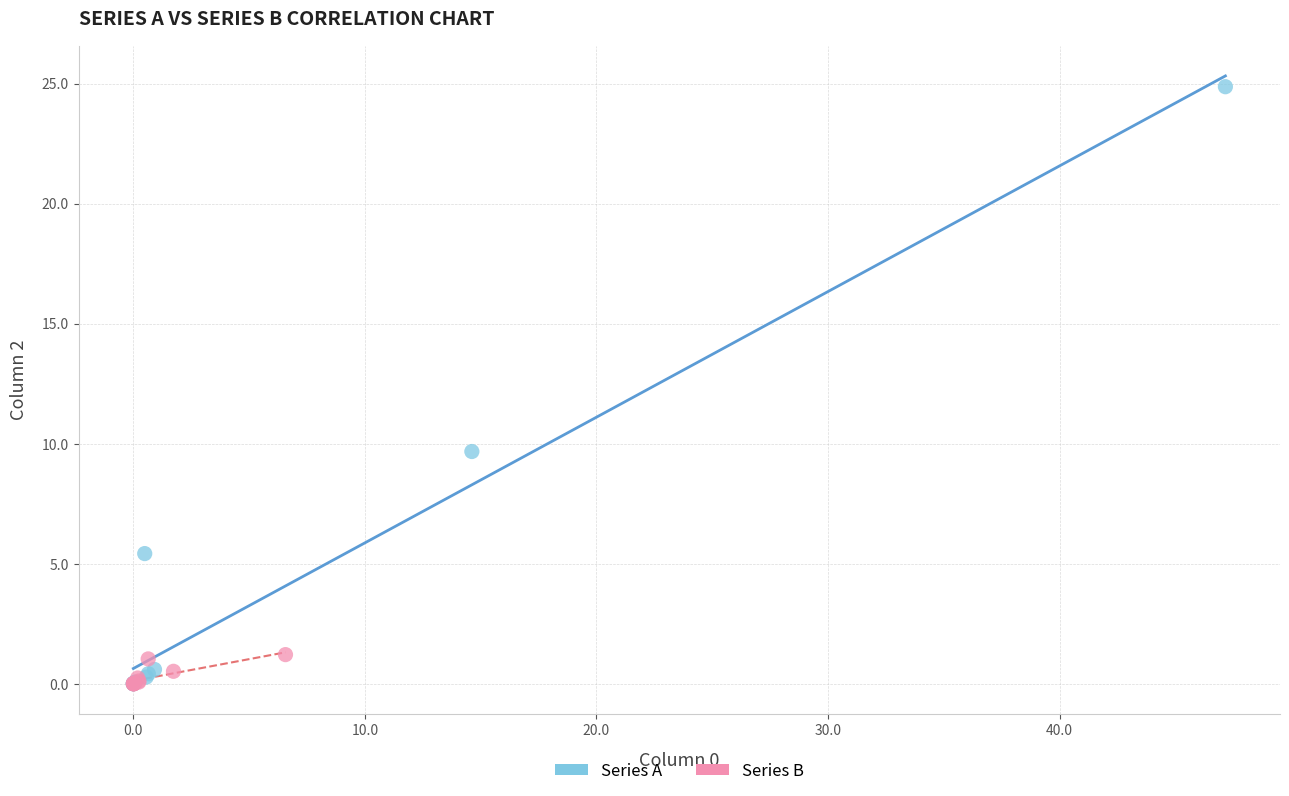

Which series has the widest spread of Y values?

Series A